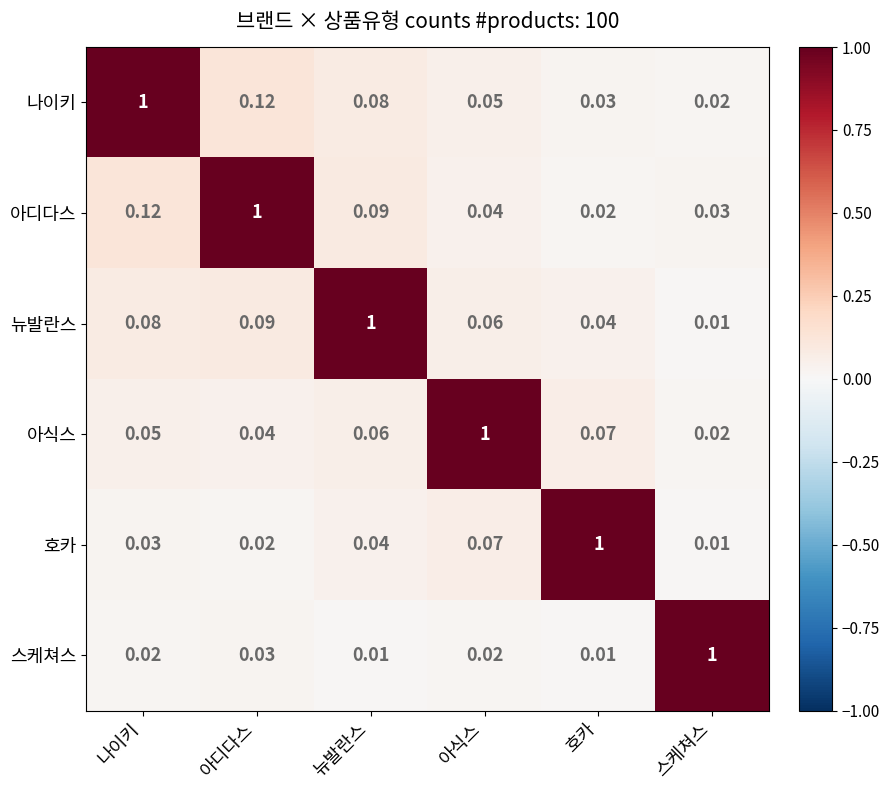

Rank the series at 나이키 from highest to lowest value.

나이키, 아디다스, 뉴발란스, 아식스, 호카, 스케쳐스